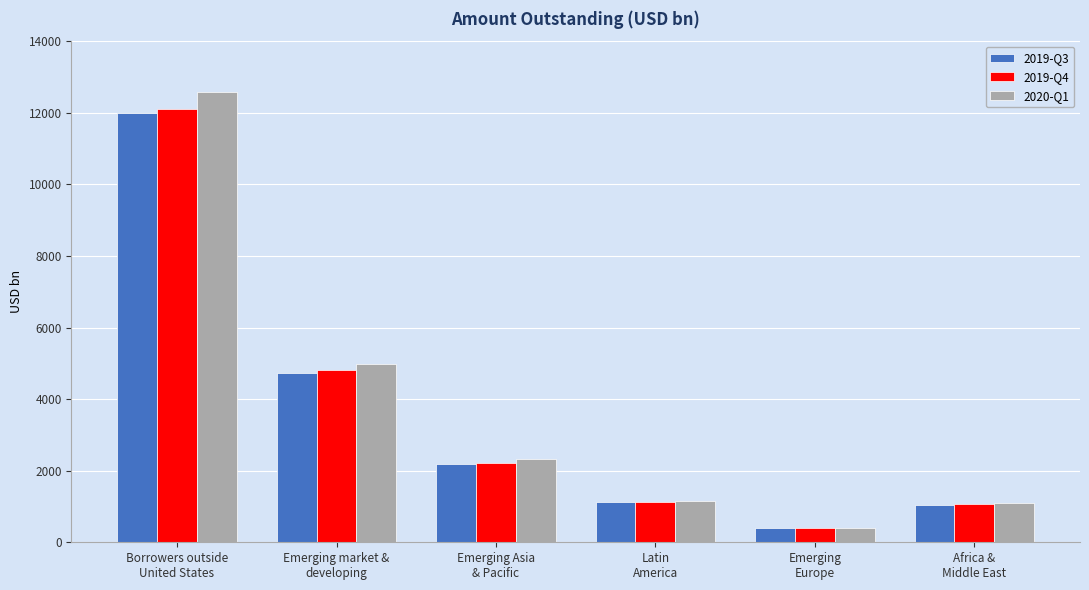

Which category has the lowest value in the 2020-Q1 series?

Emerging
Europe